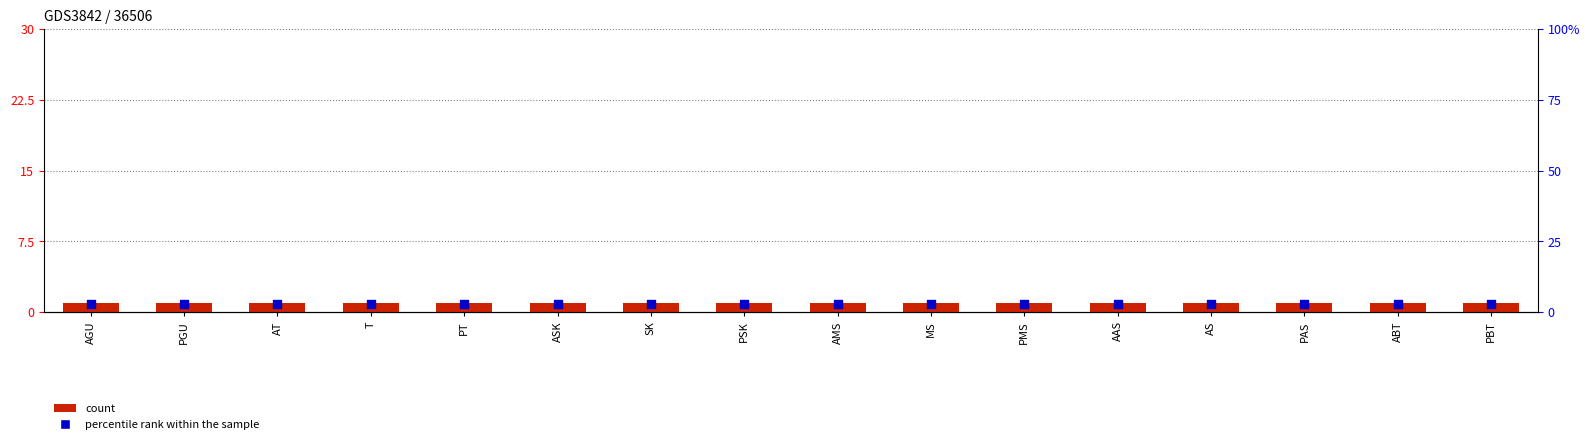

Which series contains the lowest Y value?

percentile rank within the sample